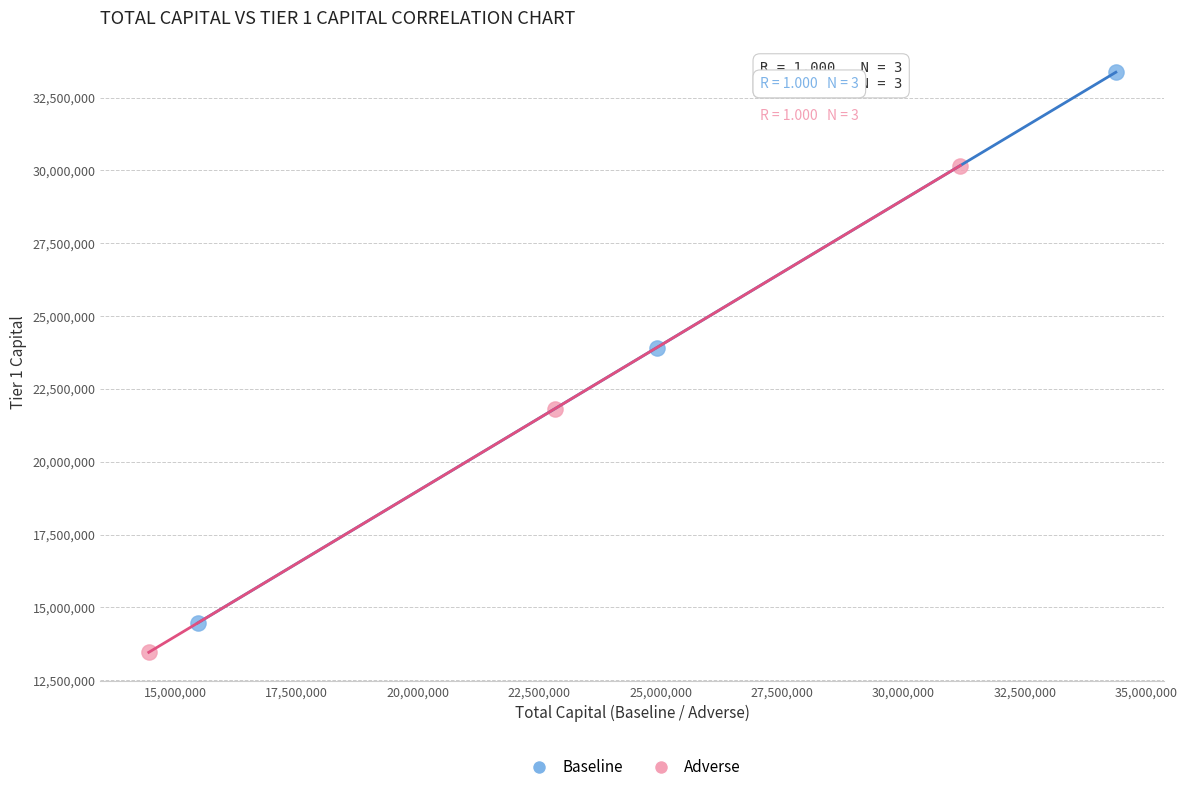

Which series contains the highest Y value?

Baseline